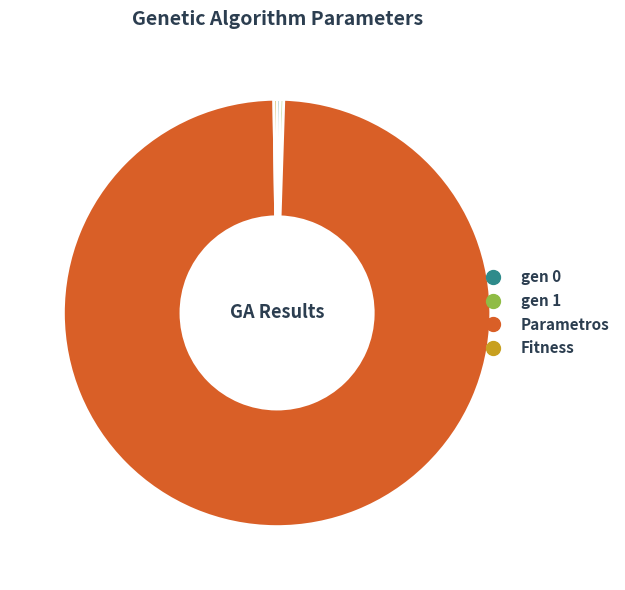

Is it true that Parametros is 99% of the pie?

True